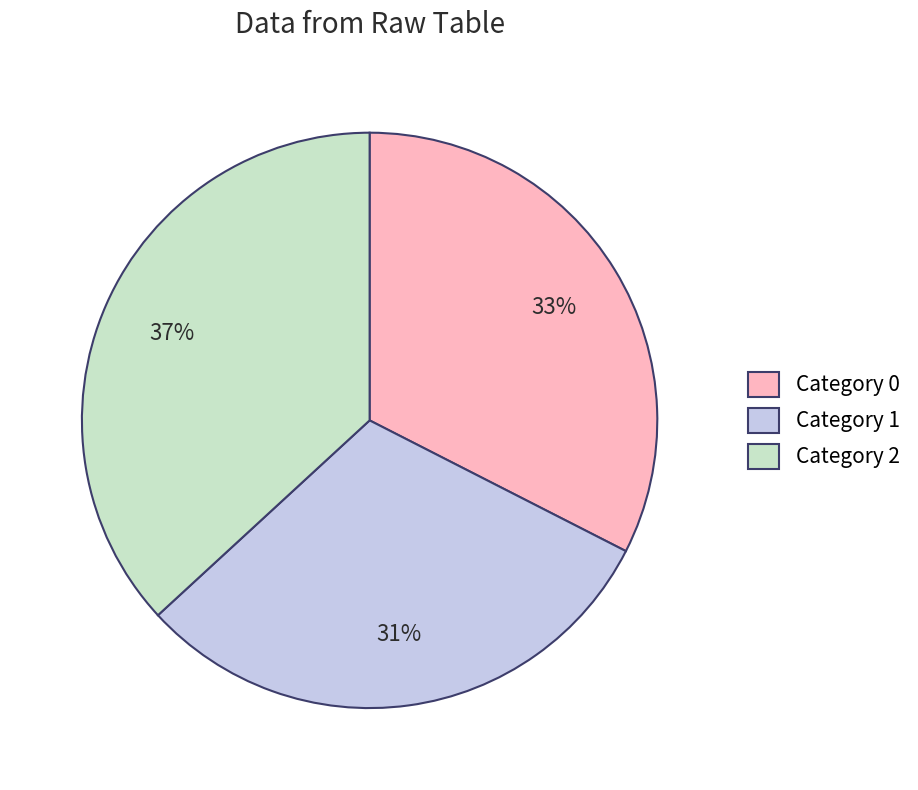

How many segments does this pie chart have?

3